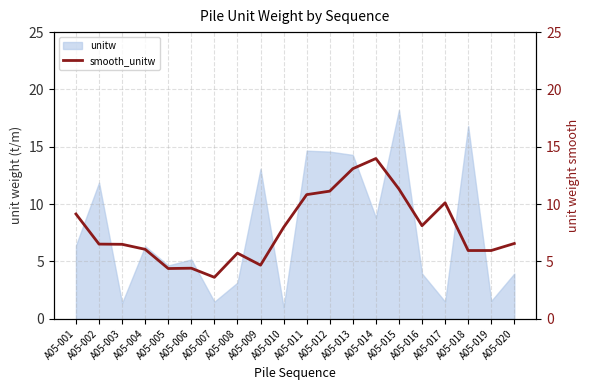

Where is the data nearest to the value 8?

A05-010